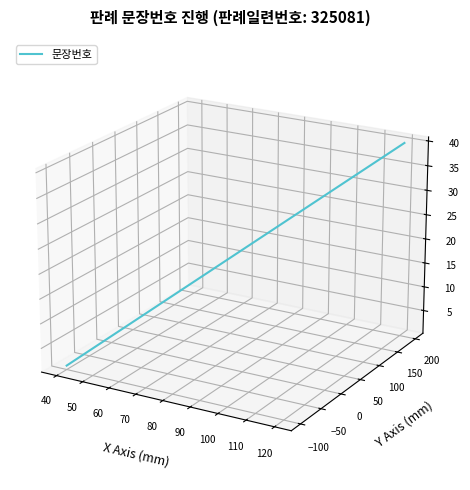

True or false: the data has more than 0 interior local peaks.

False